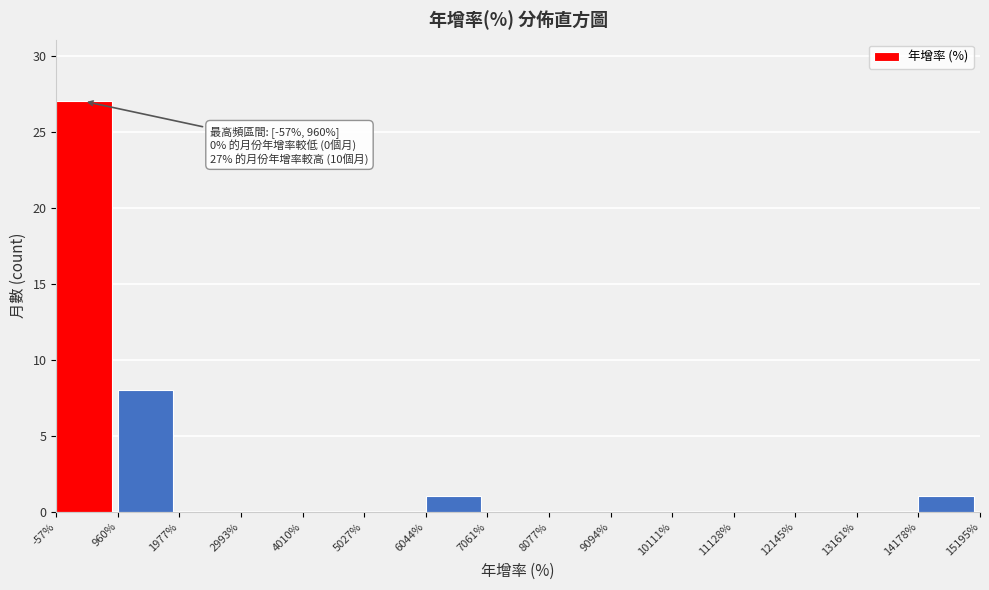

Over which range of the x-axis is the bar tallest?

-57% to 960%